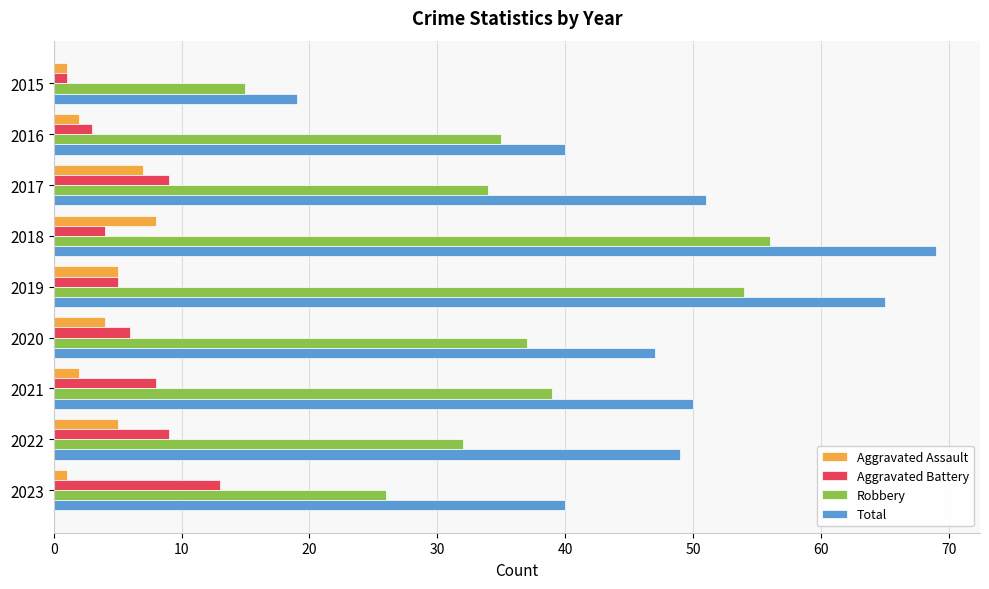

Which series has the largest range (max minus min)?

Total